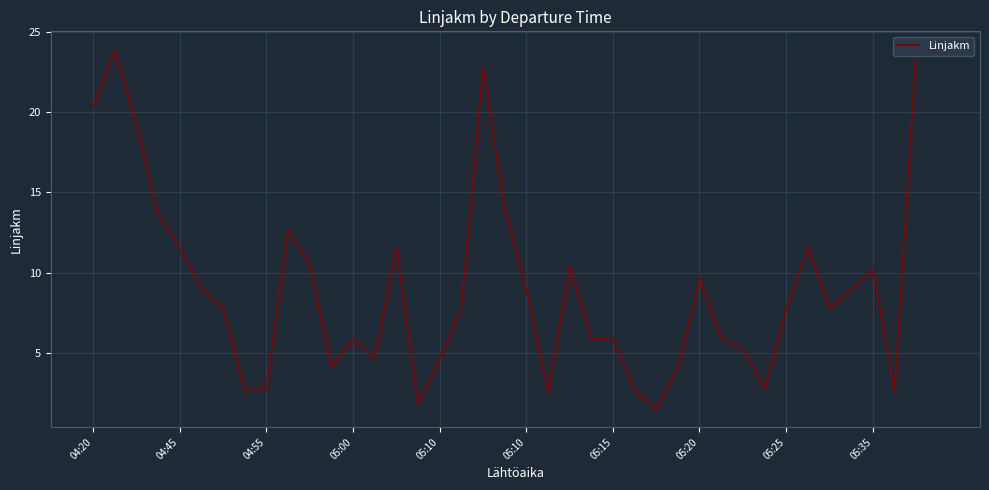

What is the sum of all values?

374.3